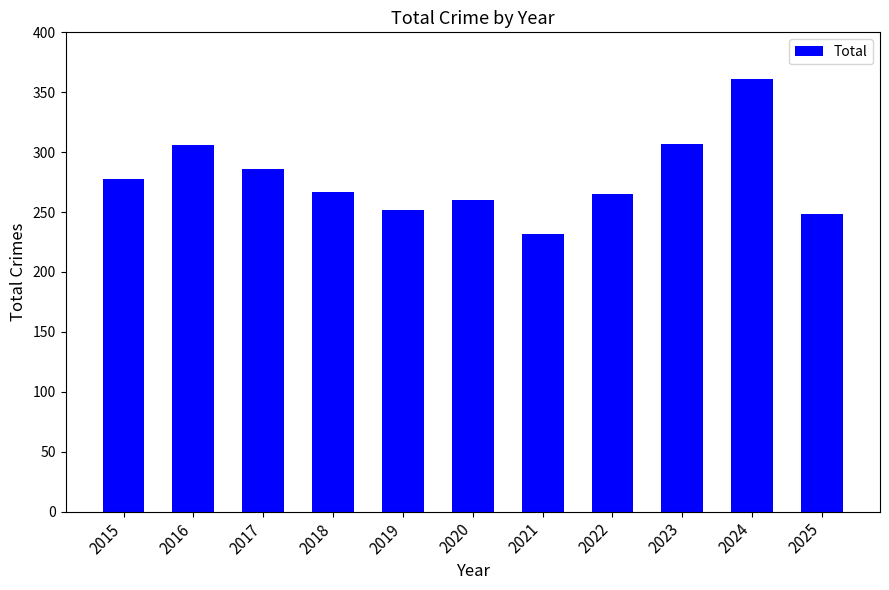

Which has a higher value, 2024 or 2020?

2024